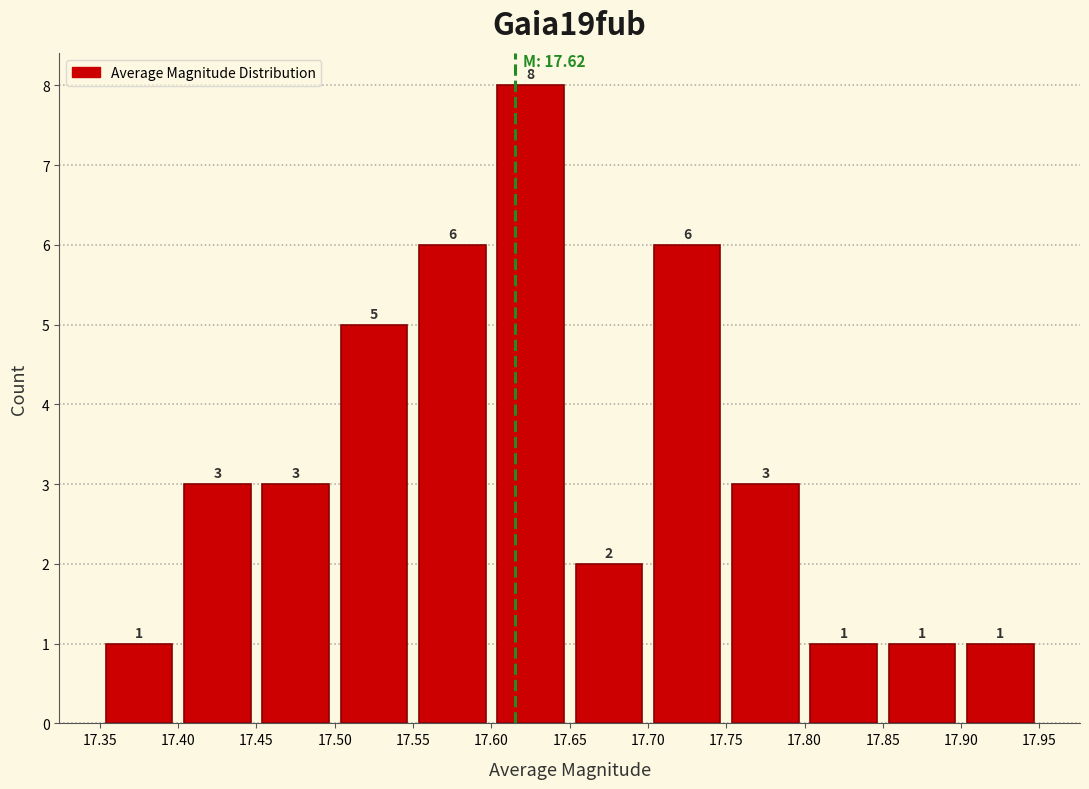

Reading left to right, transcribe this chart: for each bar, give the range it covers on the x-axis and its height.

17.35 to 17.40: 1
17.40 to 17.45: 3
17.45 to 17.50: 3
17.50 to 17.55: 5
17.55 to 17.60: 6
17.60 to 17.65: 8
17.65 to 17.70: 2
17.70 to 17.75: 6
17.75 to 17.80: 3
17.80 to 17.85: 1
17.85 to 17.90: 1
17.90 to 17.95: 1